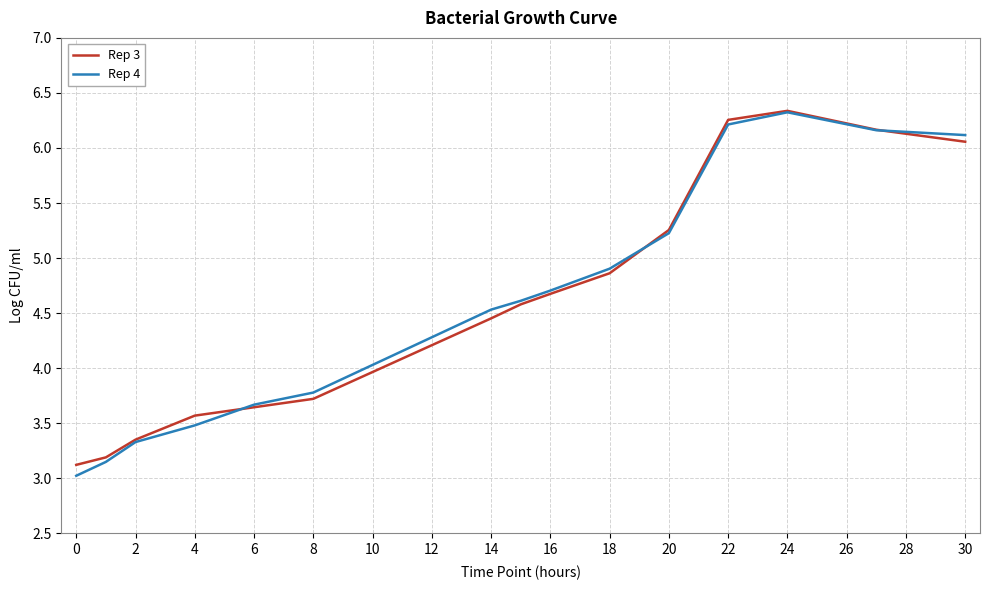

Which series has the widest spread of values?

Rep 4